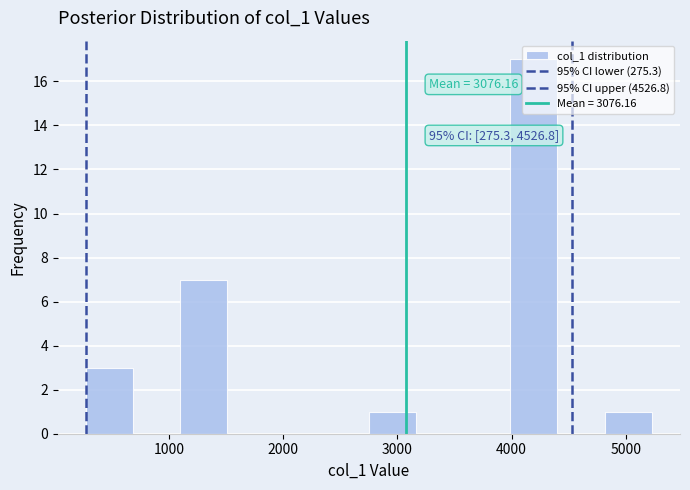

Which range on the x-axis has the tallest bar?

4000 to 4400